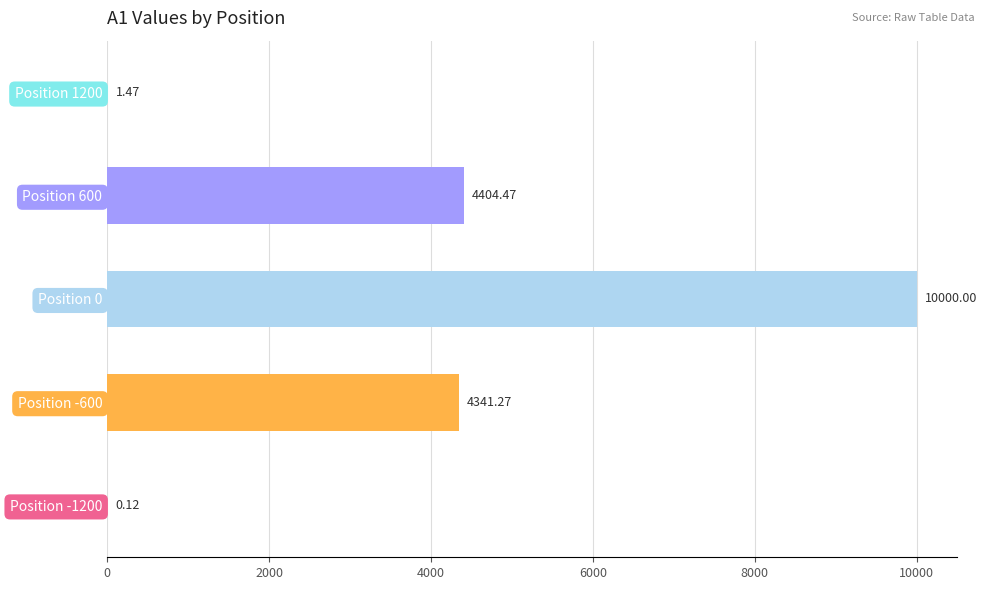

What is the sum of all values?

18747.3